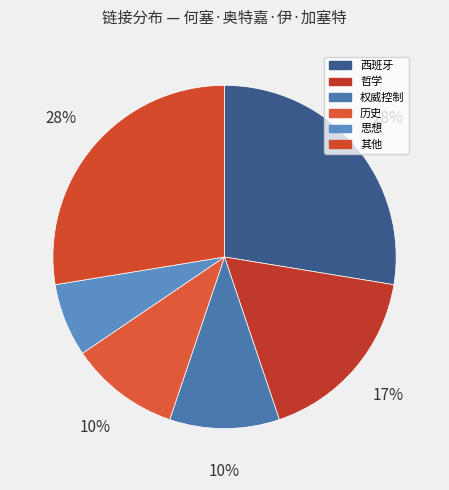

How many segments does this pie chart have?

6